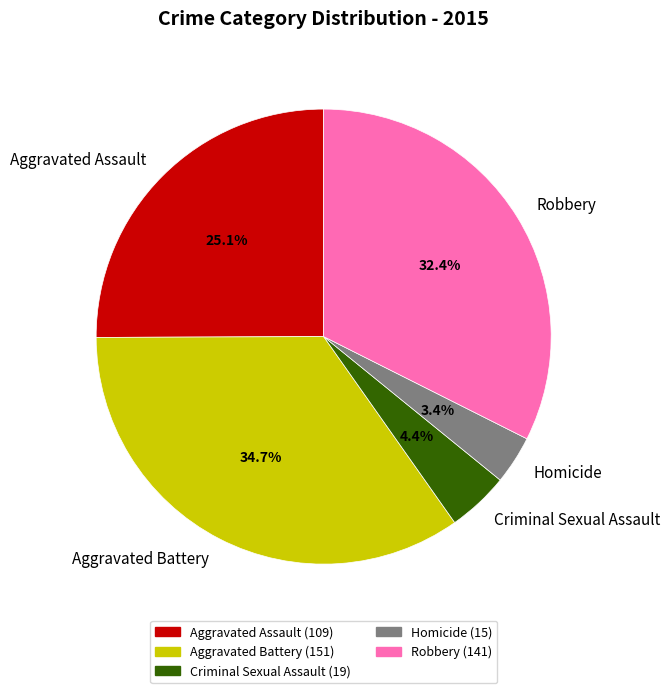

To the nearest percent, what is the difference between the Criminal Sexual Assault and Robbery slice percentages?

28%